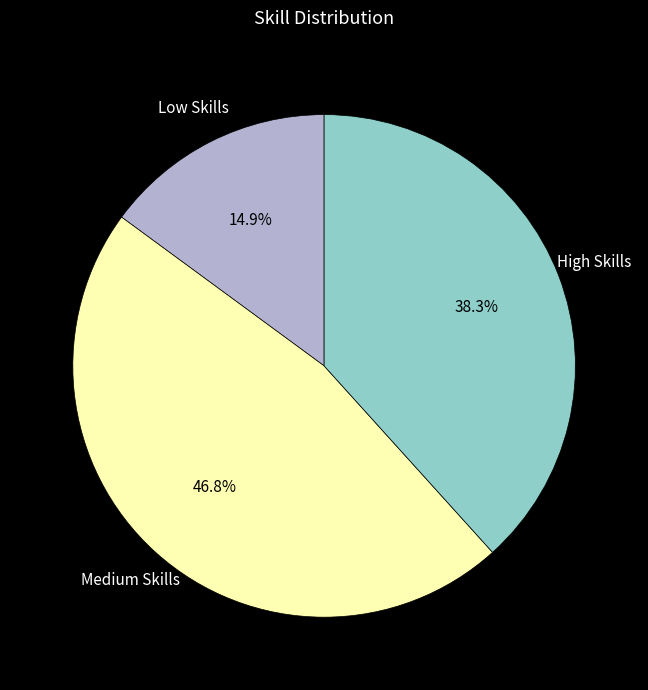

Is there a majority slice in this chart?

No